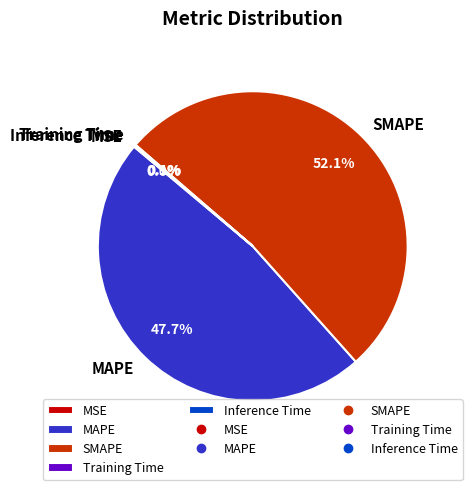

True or false: MAPE accounts for 62% of the total.

False